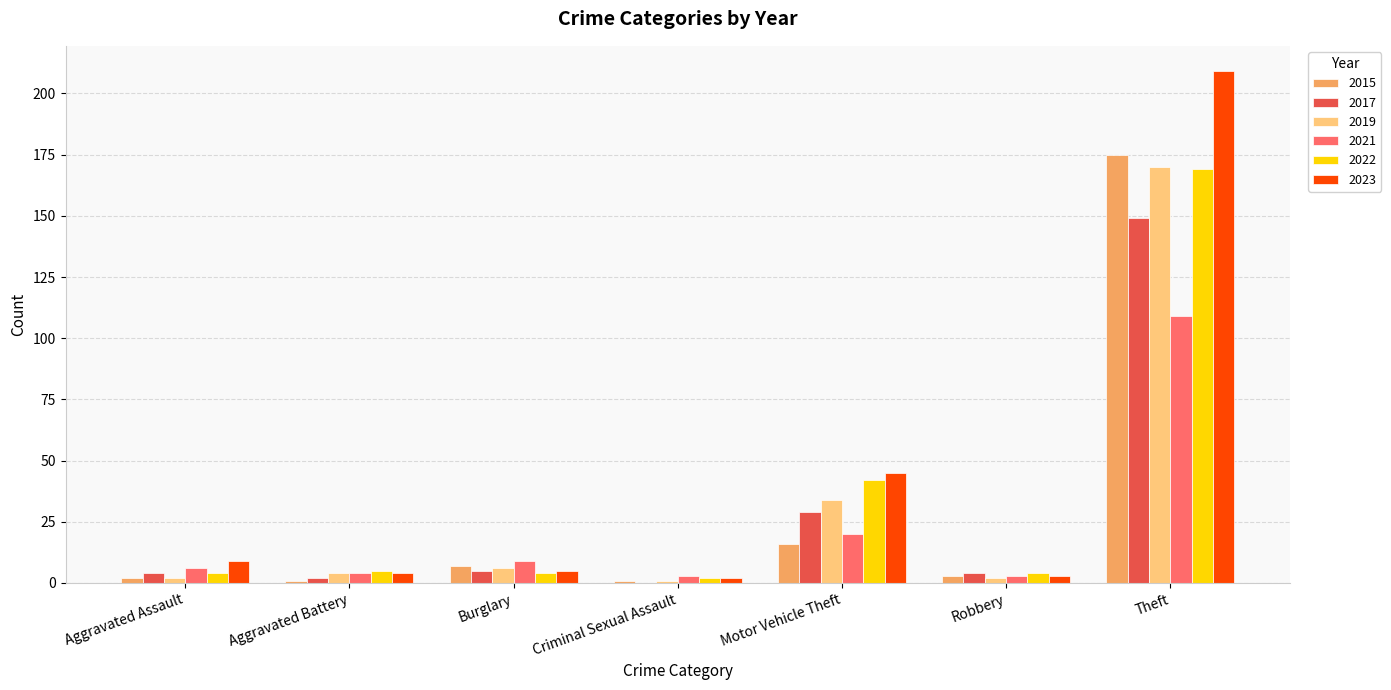

What is the highest value of the 2017 series?

149